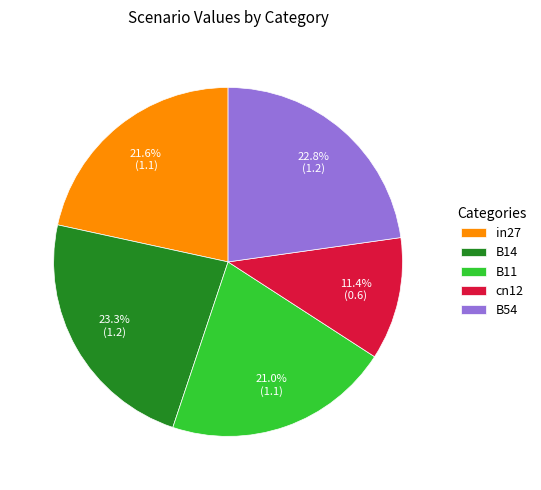

How much of the chart is everything except B54?

77.2%